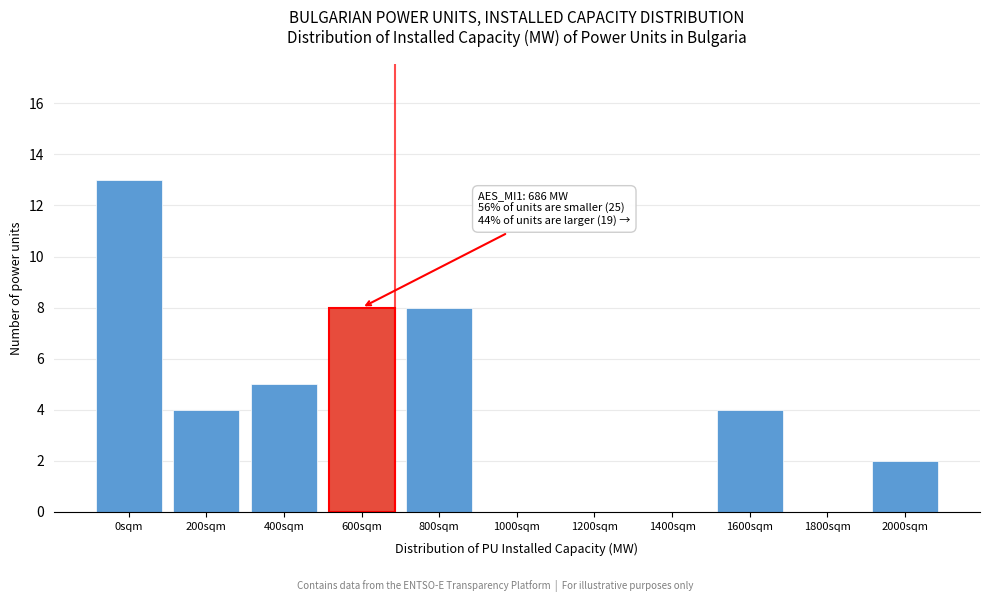

Reading left to right, what are all the values shown in this chart?

0sqm=13	200sqm=4	400sqm=5	600sqm=8	800sqm=8	1000sqm=0	1200sqm=0	1400sqm=0	1600sqm=4	1800sqm=0	2000sqm=2